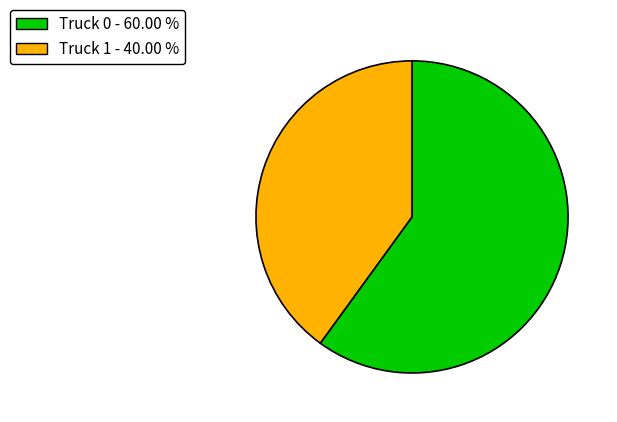

Combined, do Truck 0 - 60.00 % and Truck 1 - 40.00 % account for over 50%?

Yes